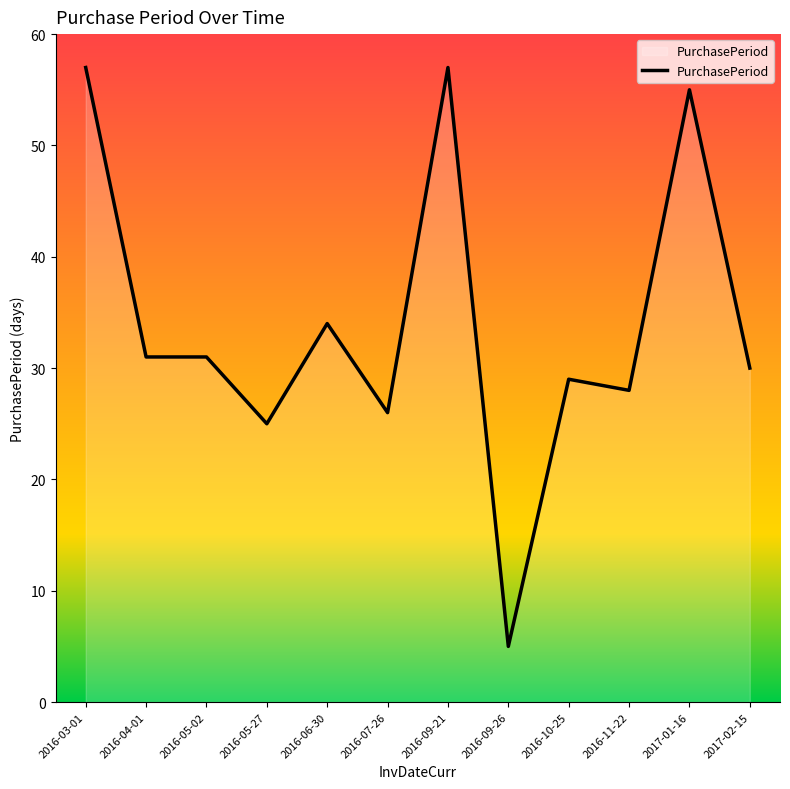

What is the maximum value shown in the chart?

57